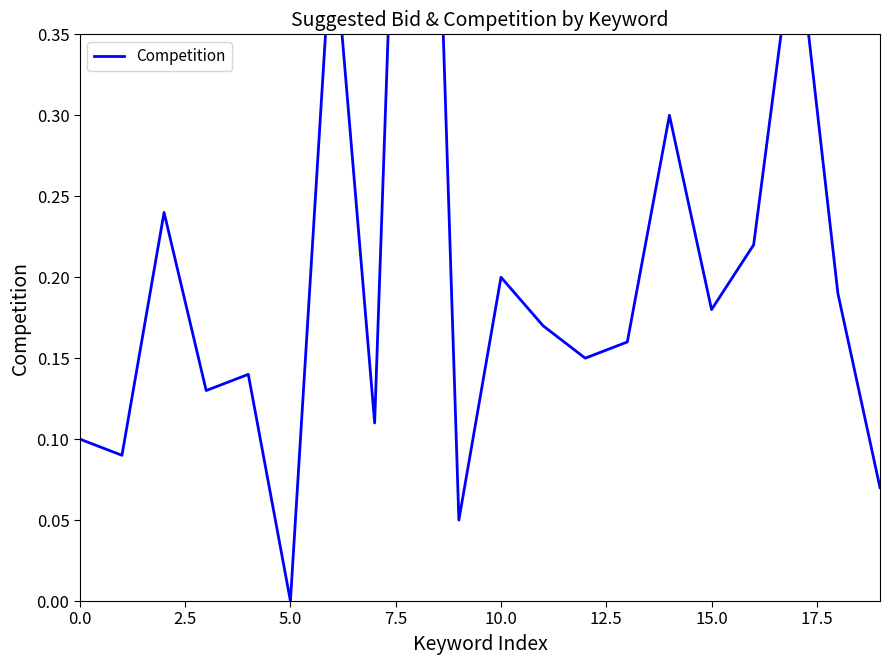

What is the average value?

0.2